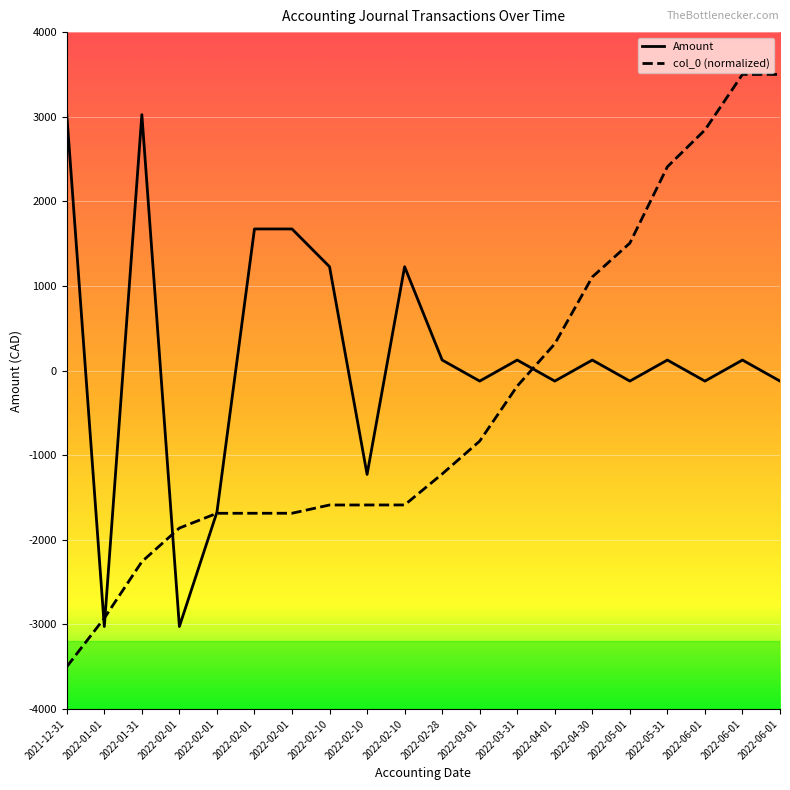

What are all the series names shown in the legend?

Amount, col_0 (normalized)